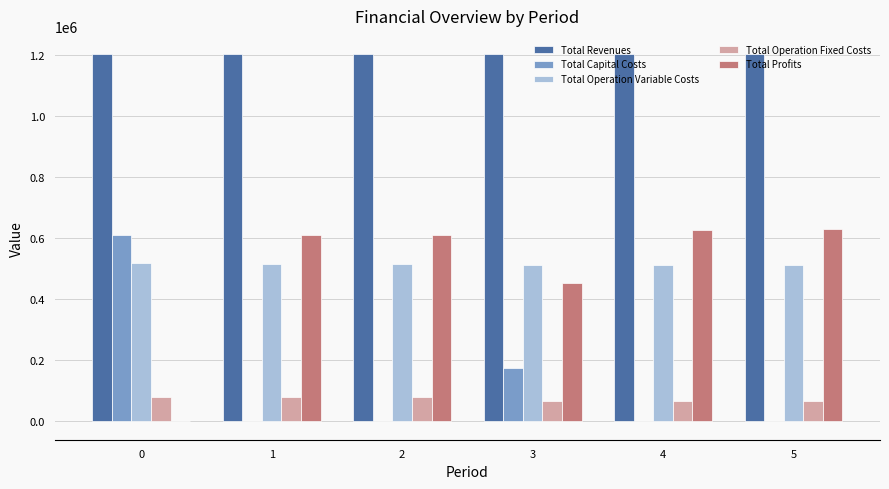

What is the spread (max minus min) of values at 0?

1202975.6